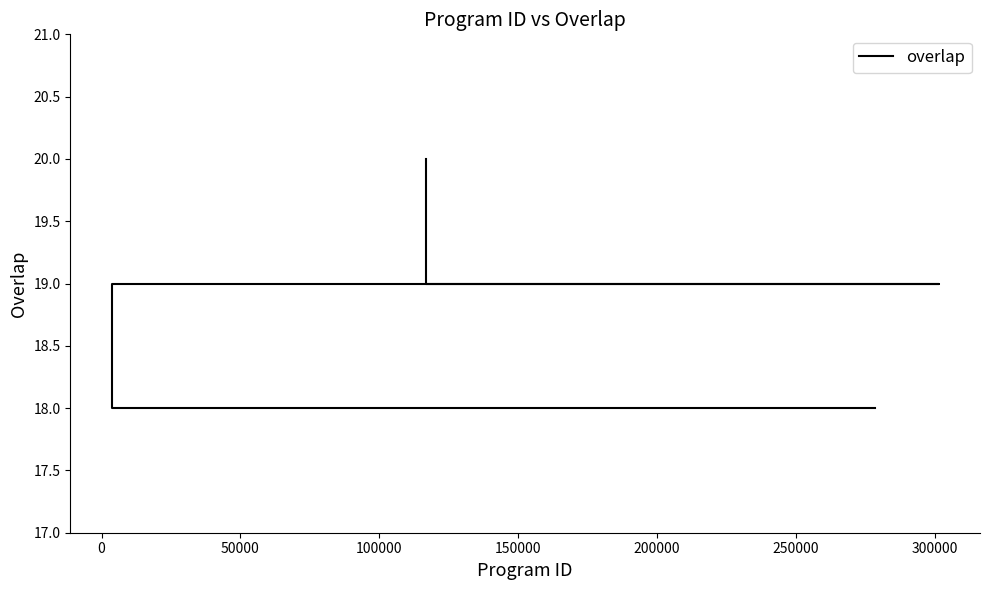

Does the chart have visible grid lines?

No